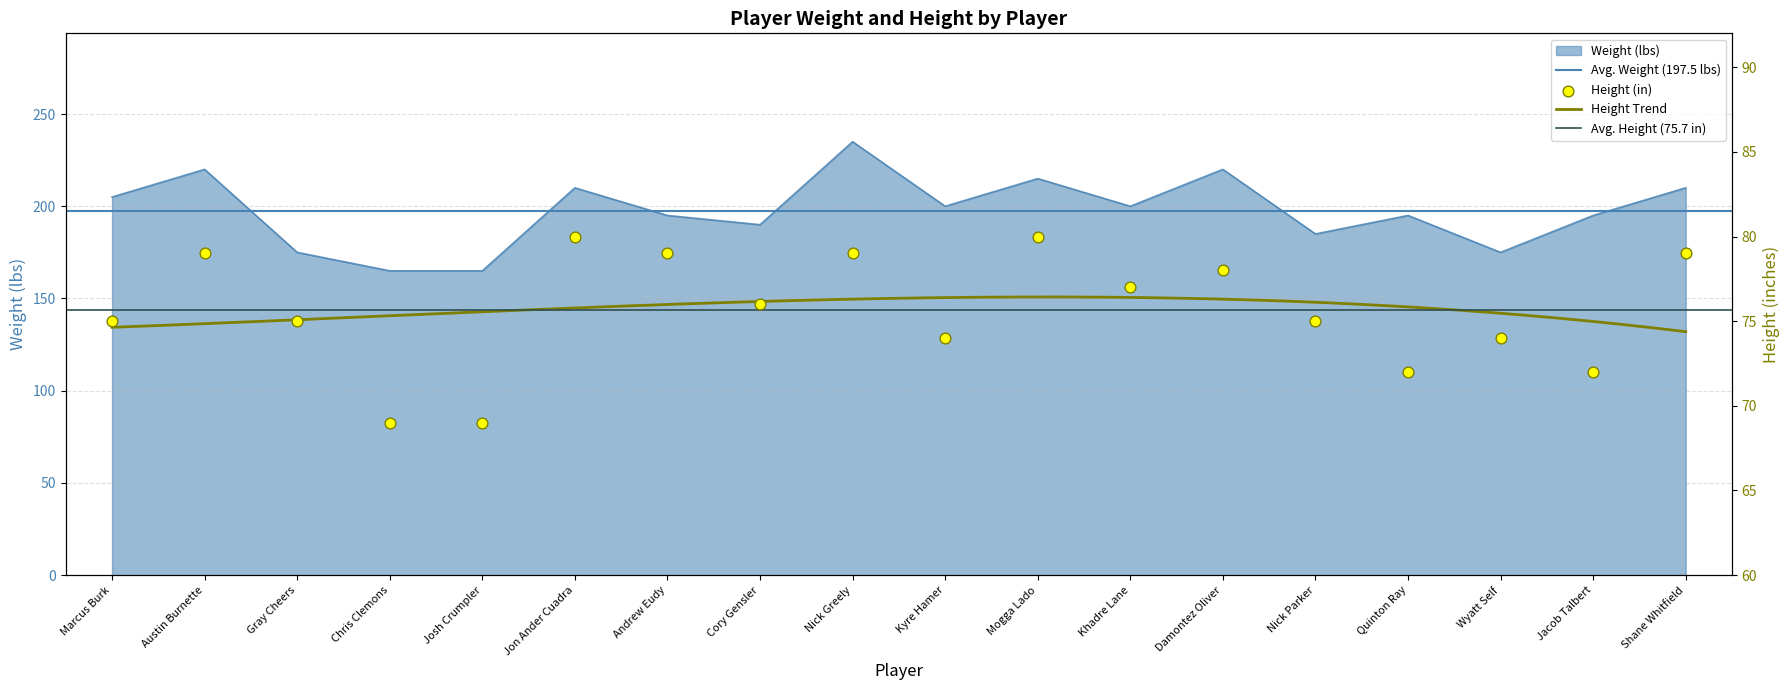

Which series reaches the maximum Y coordinate?

weight